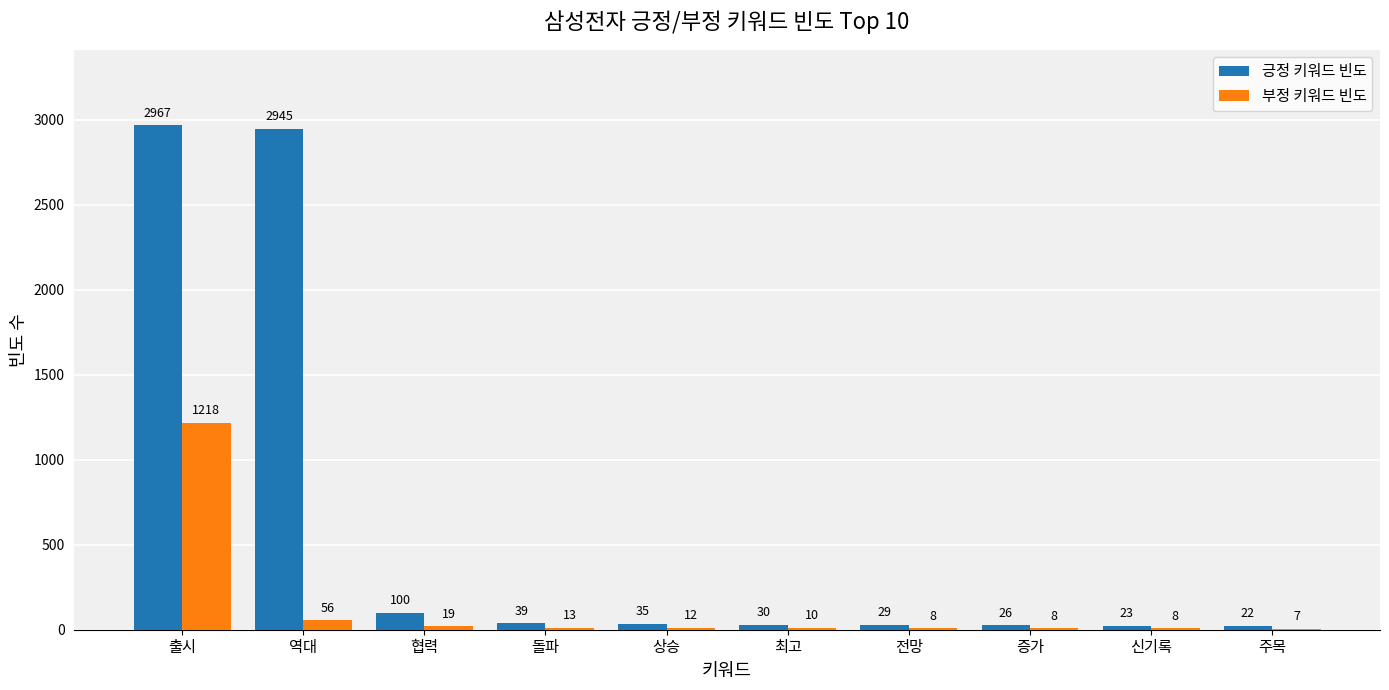

Which category has the highest value in the 부정 키워드 빈도 series?

출시